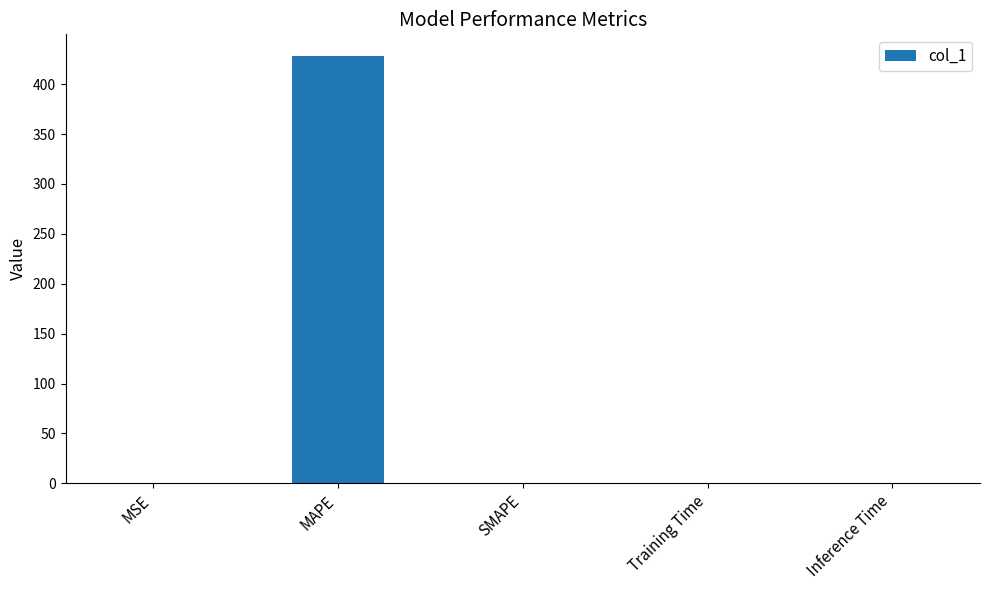

Which label corresponds to the largest value in the chart?

MAPE